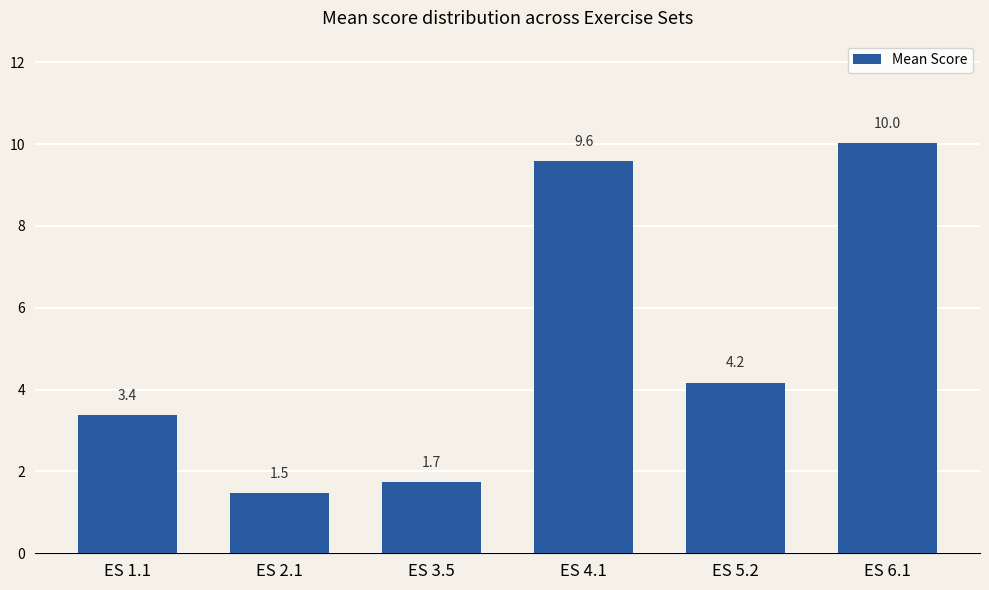

Where is the data nearest to the value 5?

ES 5.2